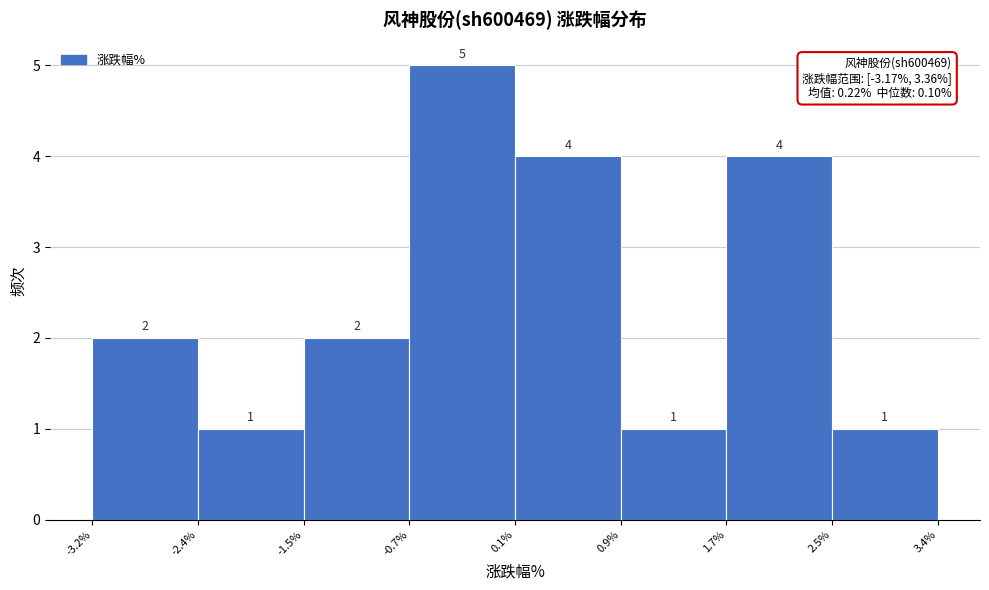

Reading left to right, list every bar in this chart as the range it spans on the x-axis followed by its height.

-3.2% to -2.4%: 2
-2.4% to -1.5%: 1
-1.5% to -0.7%: 2
-0.7% to 0.1%: 5
0.1% to 0.9%: 4
0.9% to 1.7%: 1
1.7% to 2.5%: 4
2.5% to 3.4%: 1